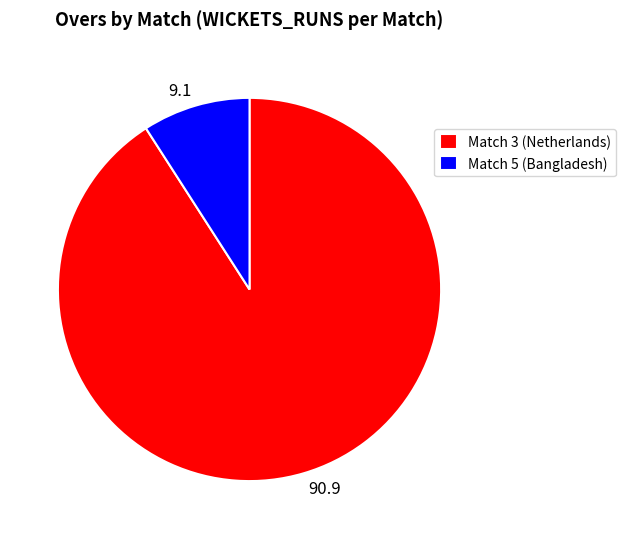

Which slice is the smallest?

Match 5 (Bangladesh)